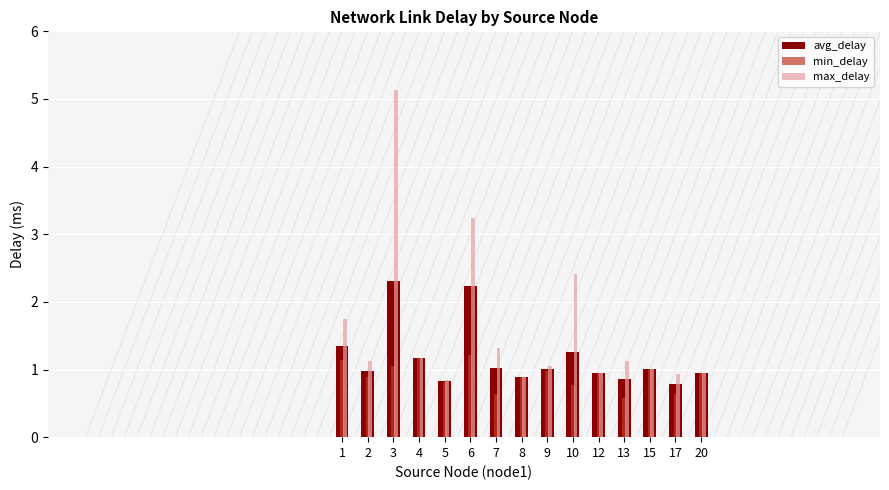

How many groups of bars are there?

15